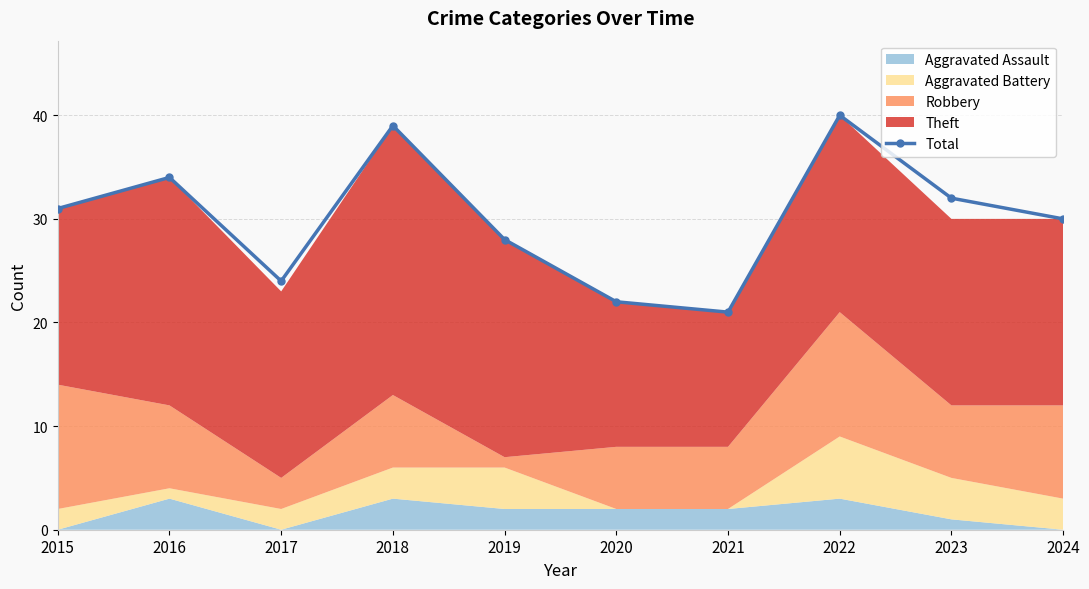

What is the smallest value displayed?

21